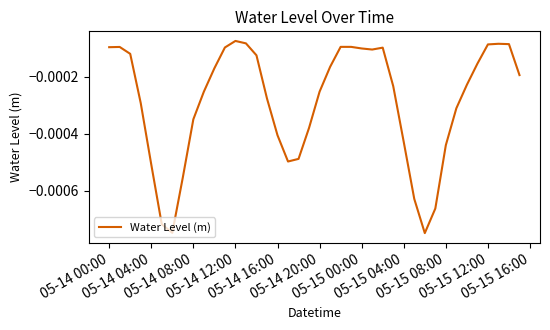

How many interior local valleys (lower than both neighbors) does the data have?

4